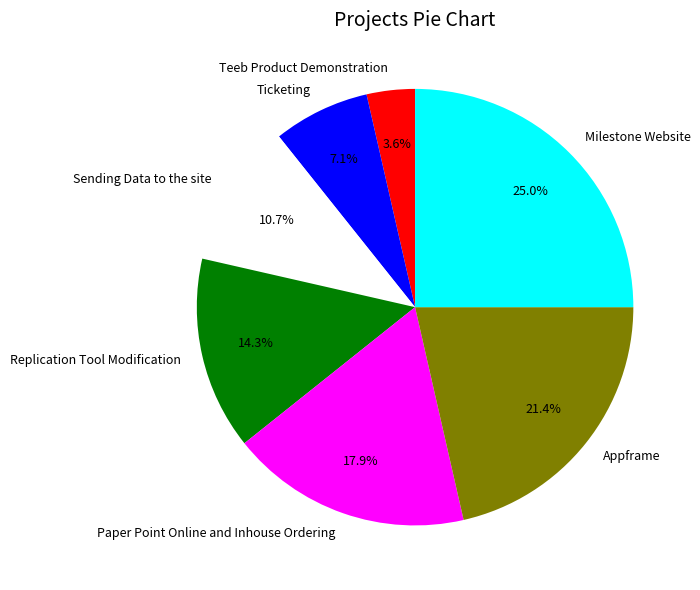

Do Teeb Product Demonstration and Milestone Website together represent more than half of the pie?

No